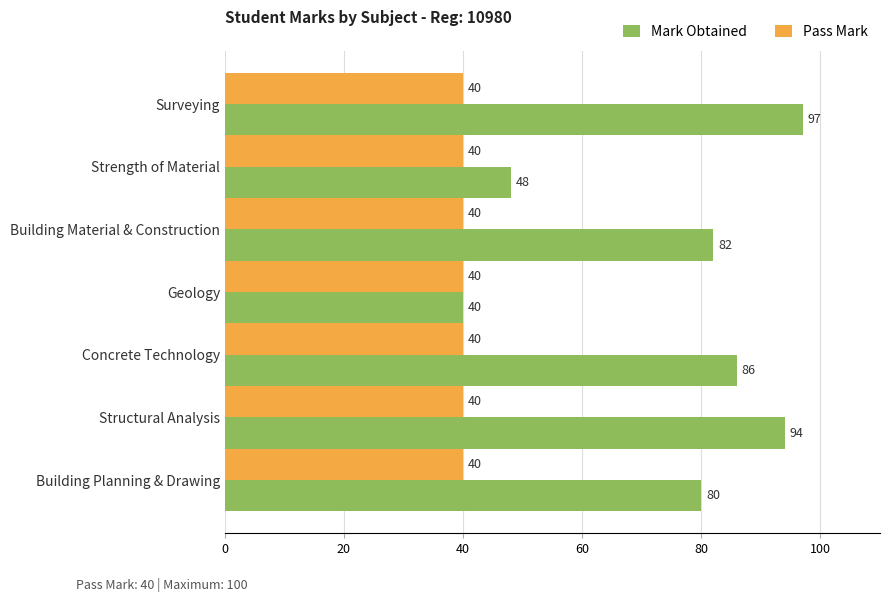

What is the difference between the maximum and minimum values in the Mark Obtained series?

57